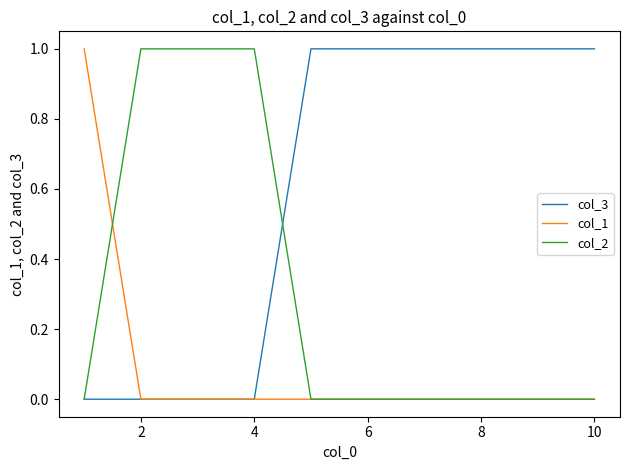

List the series in order of their overall mean, lowest first.

col_1, col_2, col_3